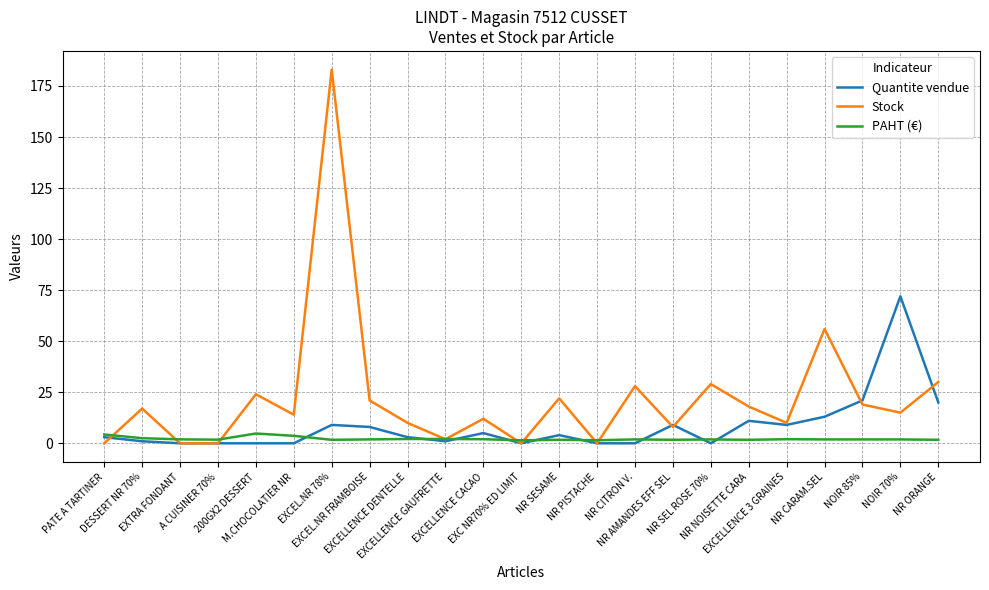

Where does the Stock series first go above 15?

DESSERT NR 70%